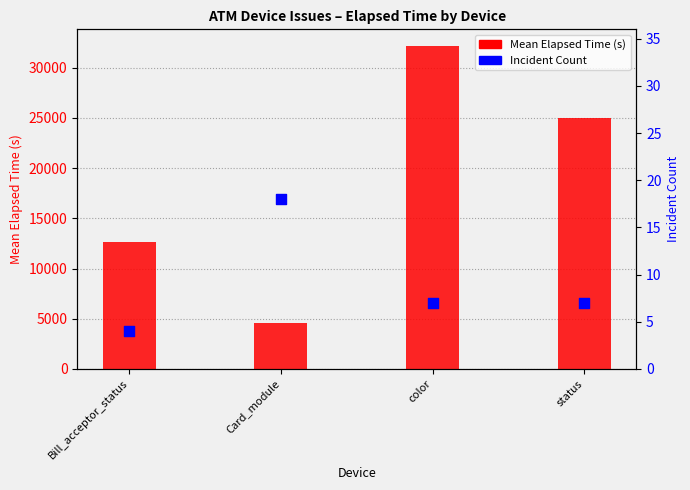

Which series has the largest Y range (max minus min)?

Mean Elapsed Time (s)